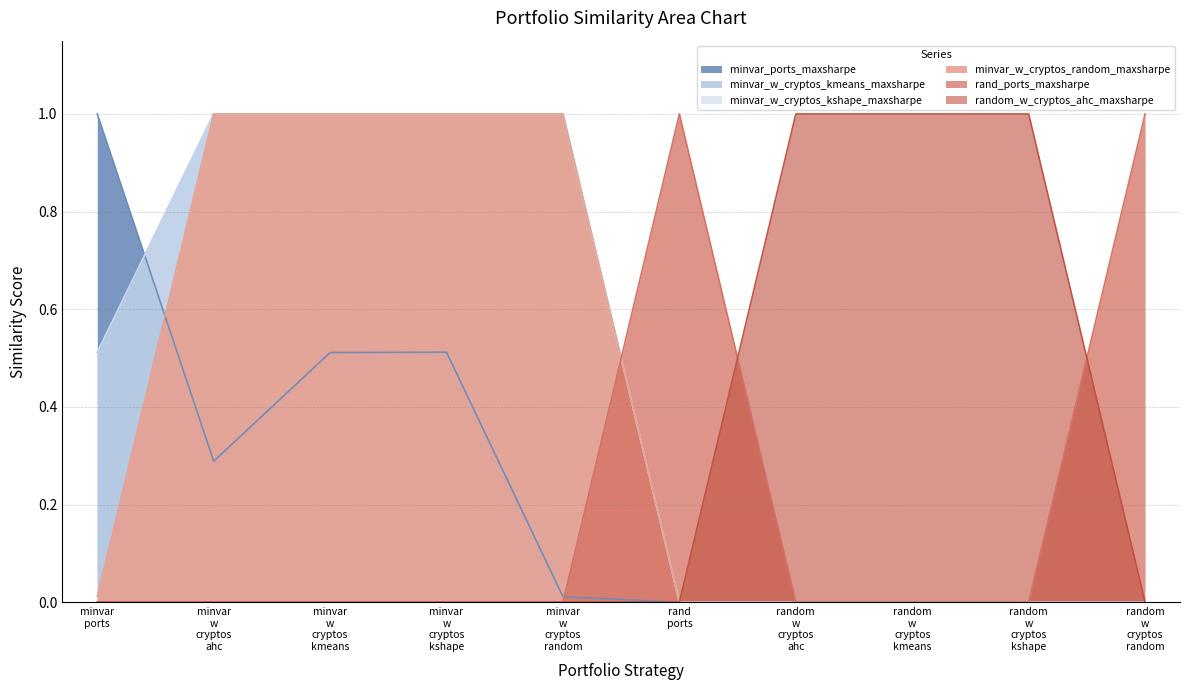

How many categories are shown in the chart?

10